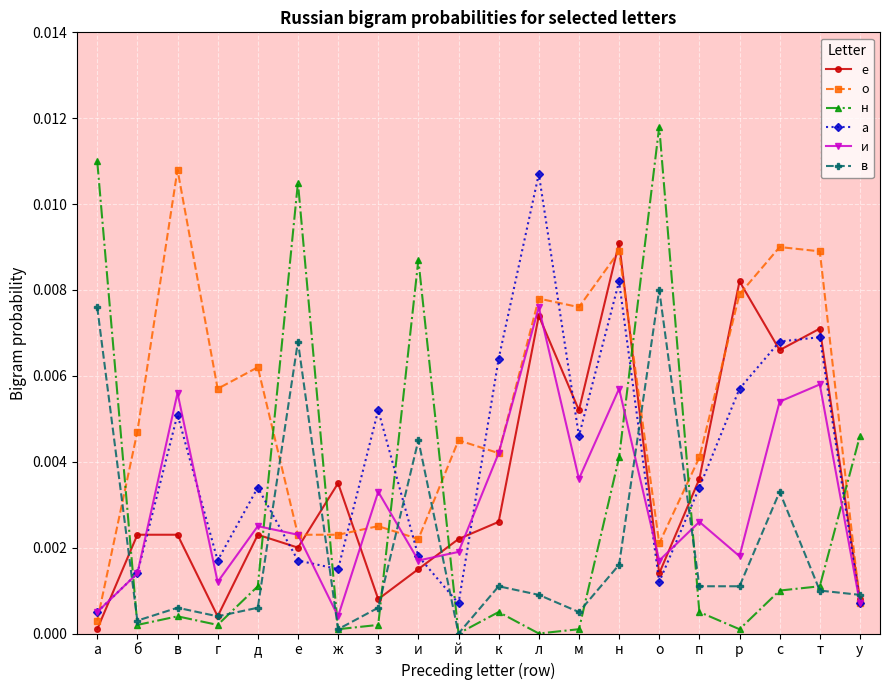

Between which two adjacent categories do и and е first intersect?

а and б